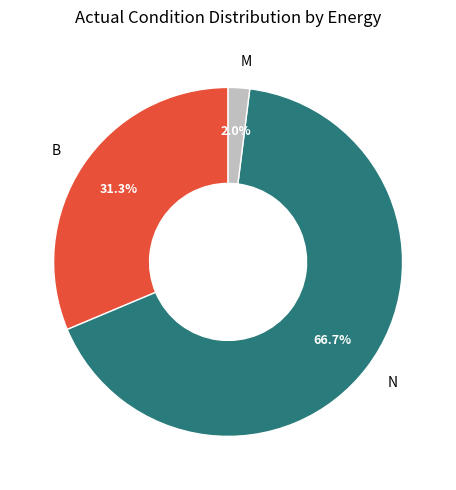

Is N the majority of the pie?

Yes